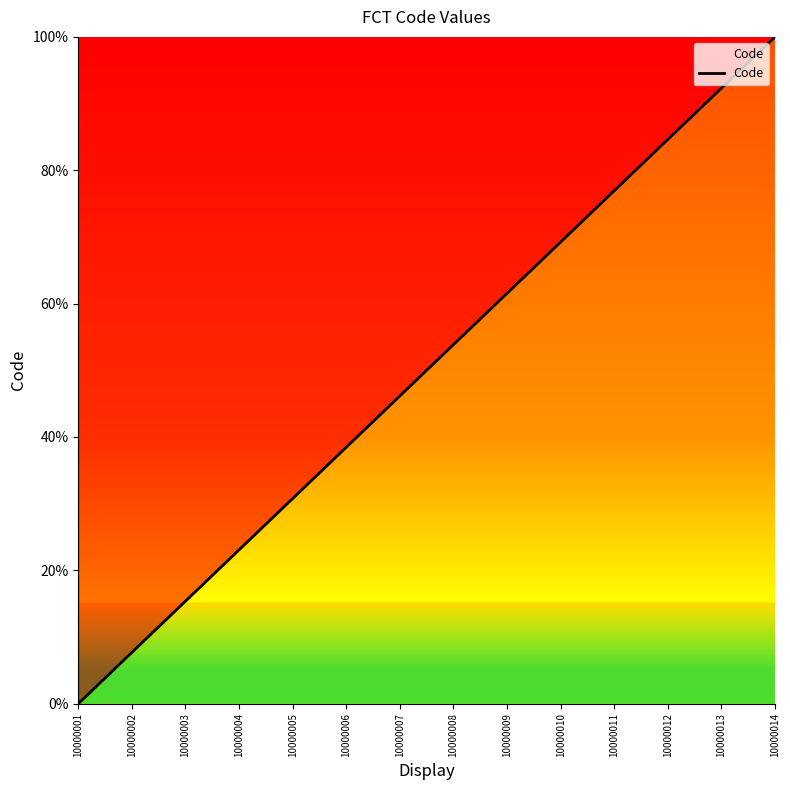

Is it true that the value at 10000014 is 100.0?

True